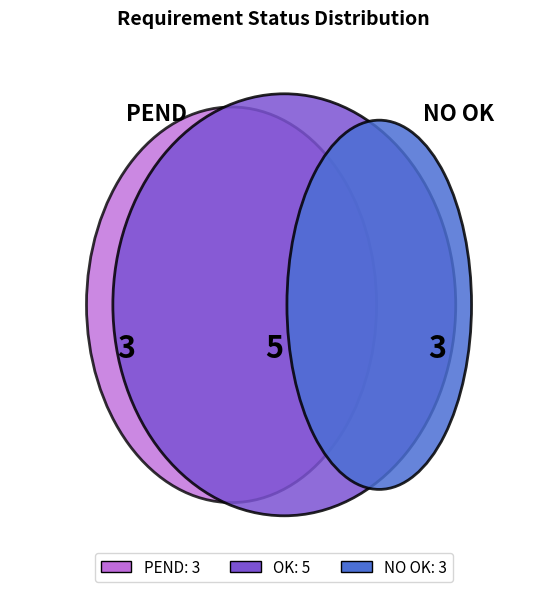

Between OK and PEND, which is larger?

OK